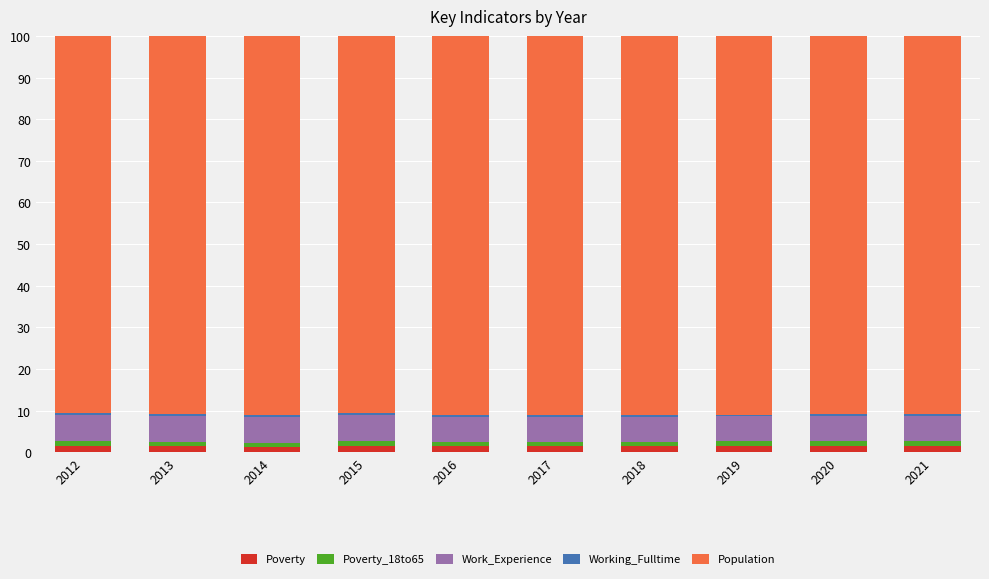

What is the sum of all Poverty values?

14.6